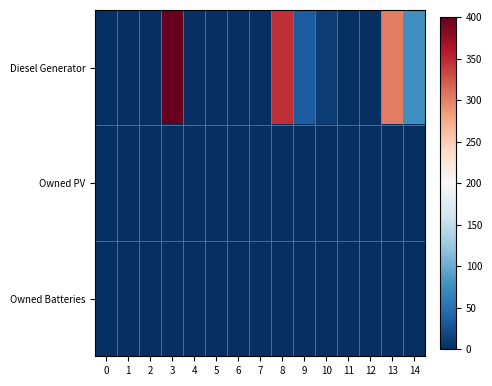

Reading right to left, what are all the values shown in this chart?

Diesel Generator: 14=77	13=302	12=0	11=0	10=11	9=33	8=346	7=0	6=0	5=0	4=0	3=400	2=0	1=0	0=0
Owned PV: 14=0	13=0	12=0	11=0	10=0	9=0	8=0	7=0	6=0	5=0	4=0	3=0	2=0	1=0	0=0
Owned Batteries: 14=0	13=0	12=0	11=0	10=0	9=0	8=0	7=0	6=0	5=0	4=0	3=0	2=0	1=0	0=0